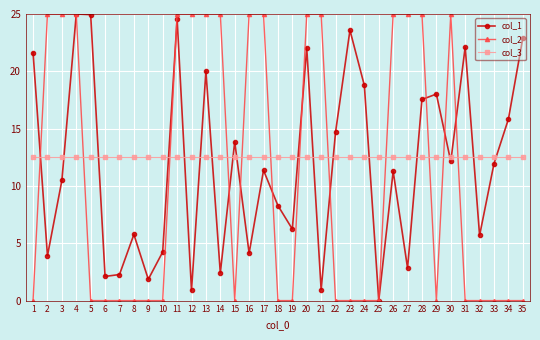

How many interior local valleys does the col_1 series have?

12